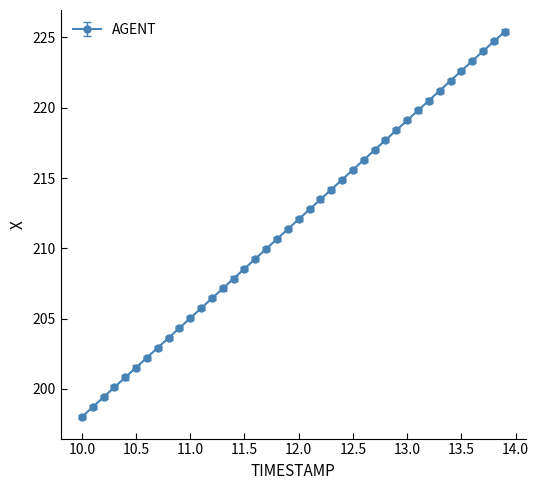

What is the greatest value displayed?

225.4